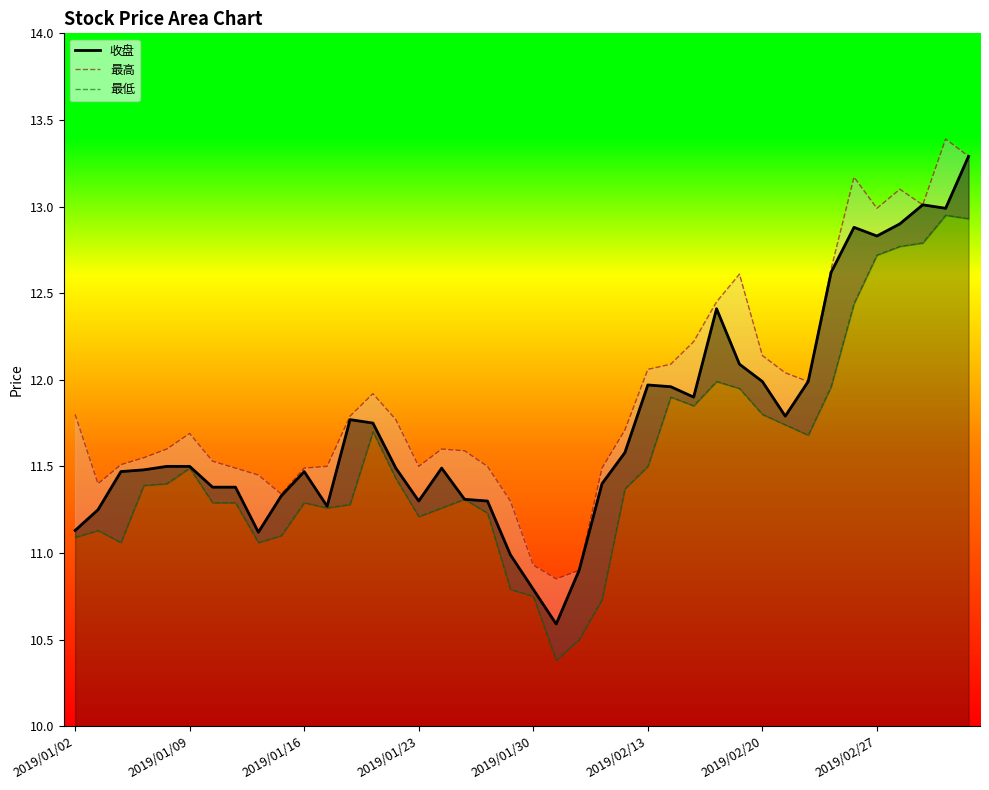

What is the total value across all series at 14?

34.7